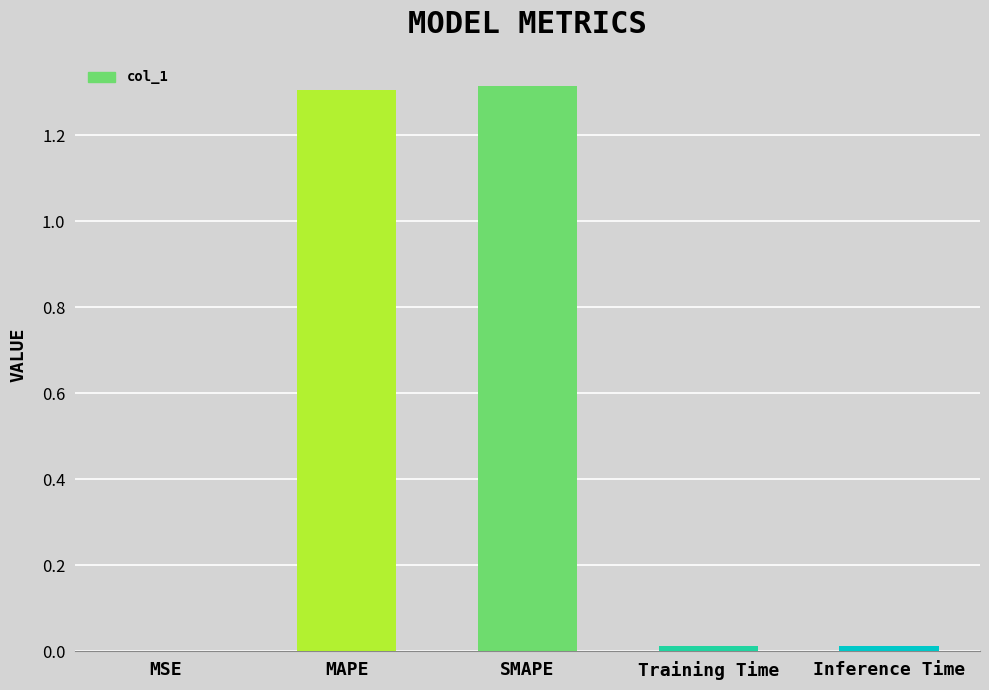

True or false: the data shows 1.3 at SMAPE.

True